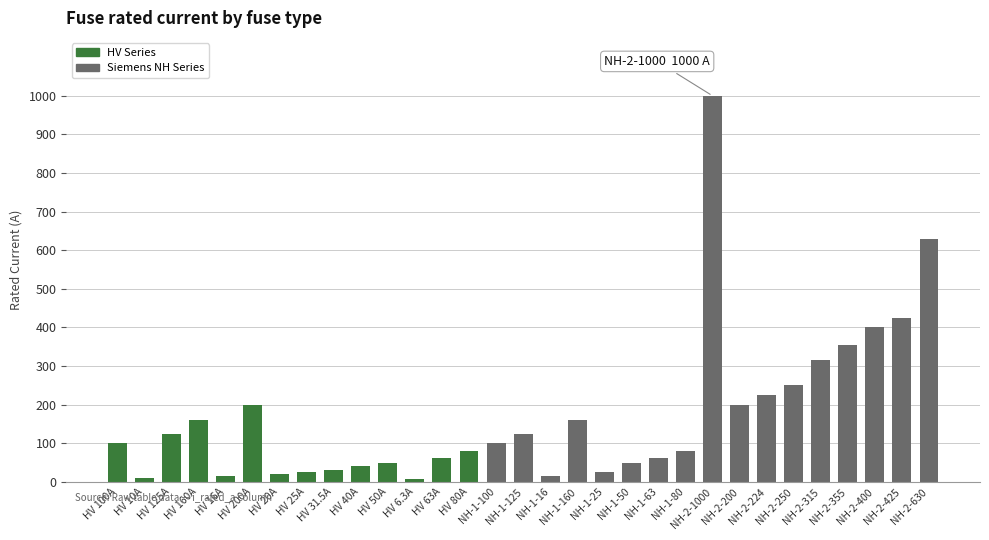

At which label is the value closest to 503?

NH-2-425